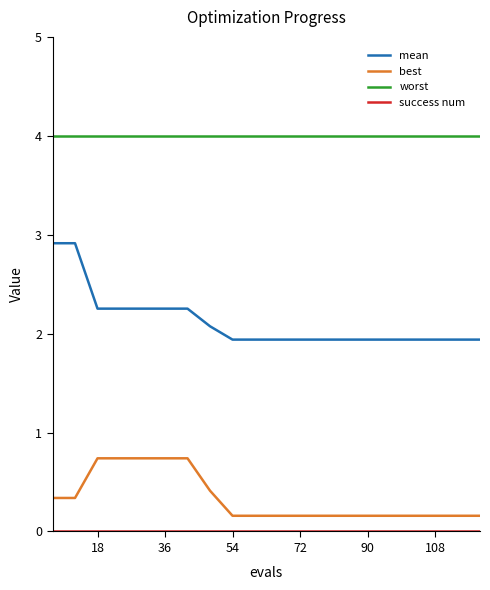

What is the highest value of the best series?

0.7